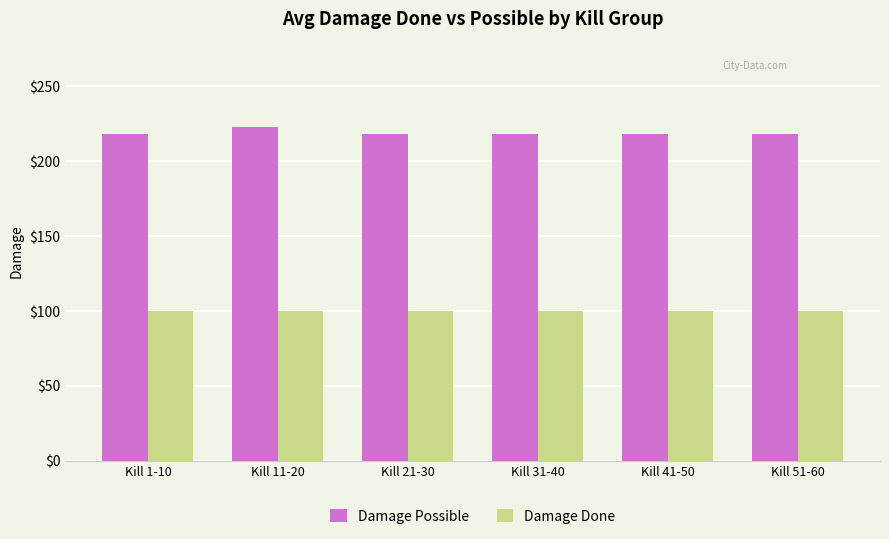

The Damage Done series shows 42 at Kill 51-60. True or false?

False